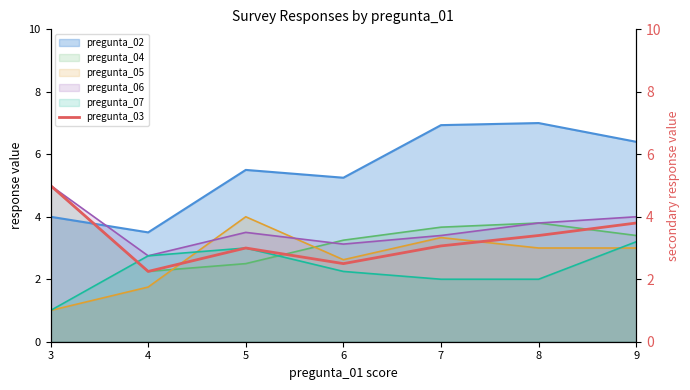

The value of pregunta_04 at 8 is 6.6. True or false?

False